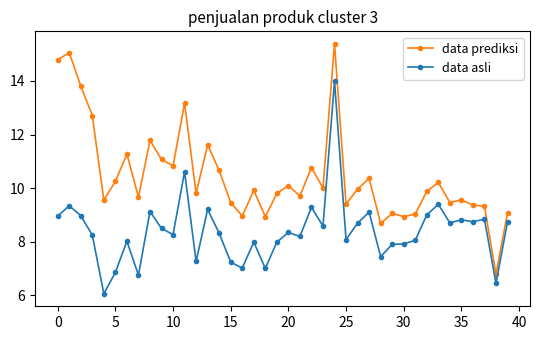

True or false: data asli and data prediksi cross at least once.

False